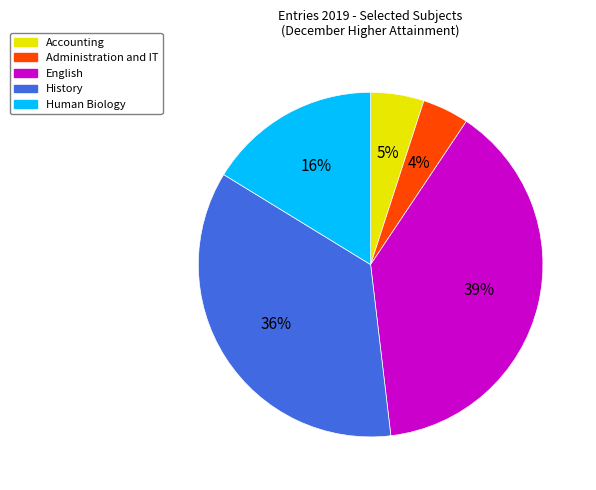

Is the sum of Accounting and Human Biology greater than half?

No